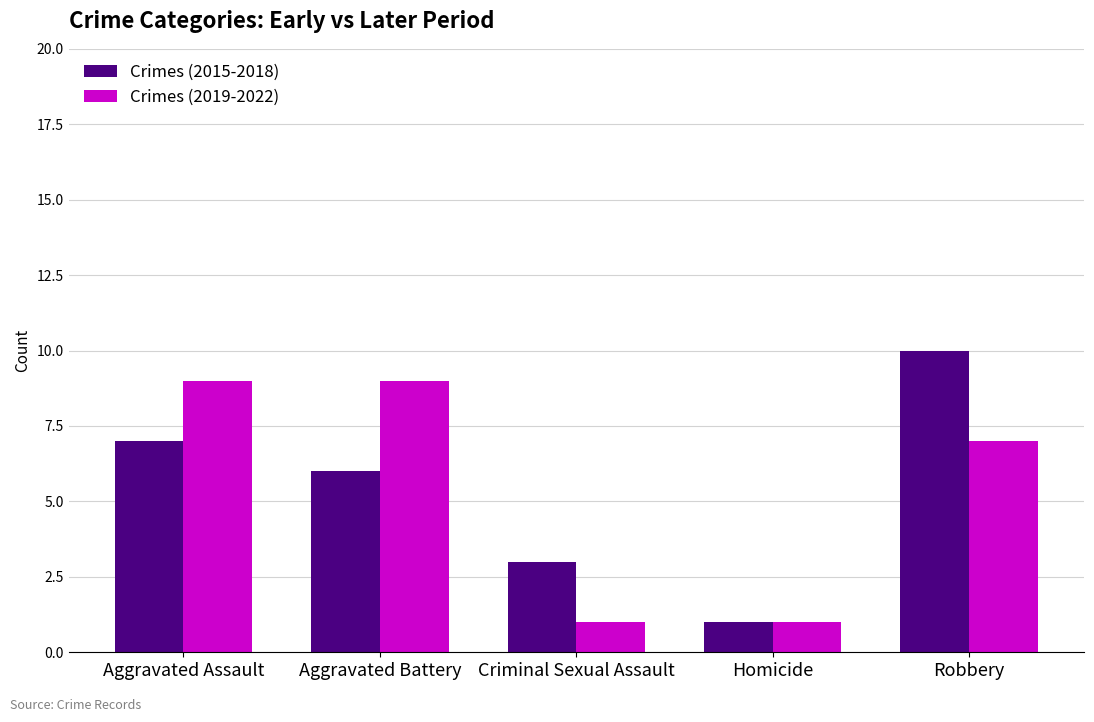

What is the total value across all series at Homicide?

2